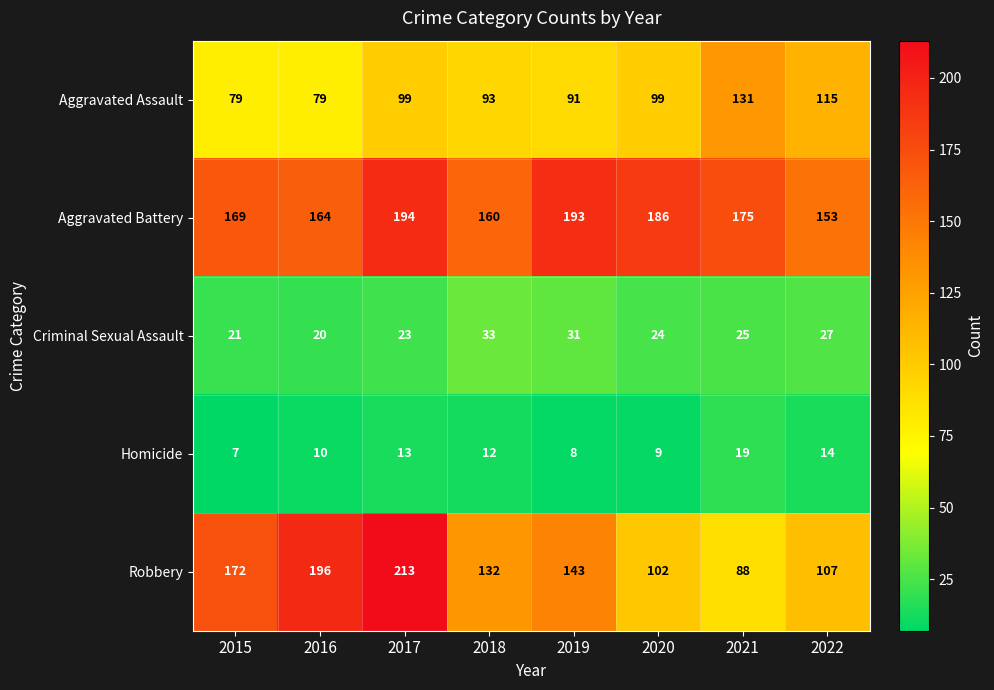

How many distinct data groups are displayed?

5